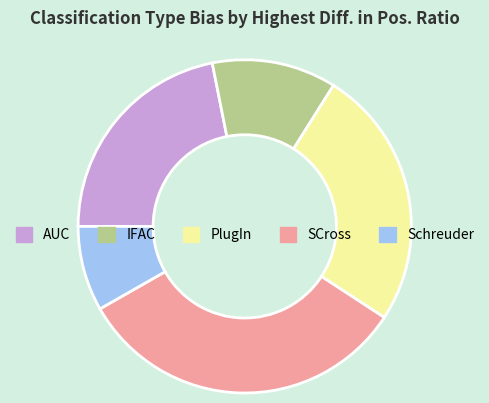

Rank the categories by value from lowest to highest.

Schreuder, IFAC, AUC, PlugIn, SCross